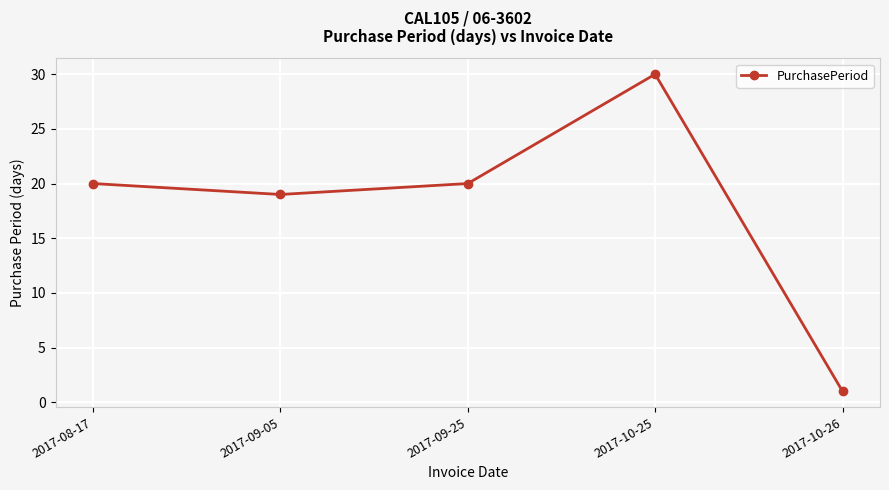

True or false: the data shows 30 at 2017-10-25.

True